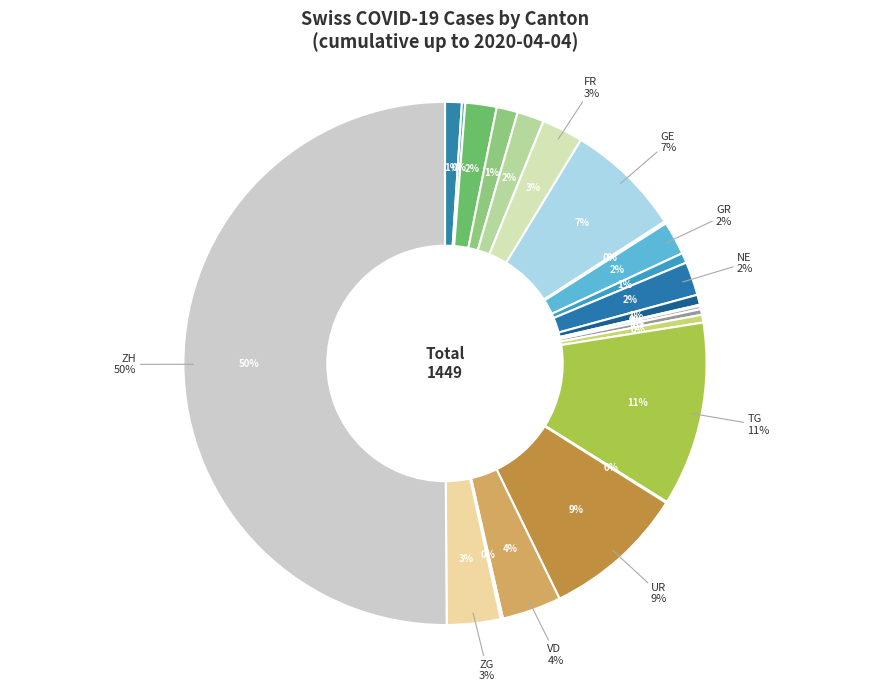

Is there a majority slice in this chart?

No